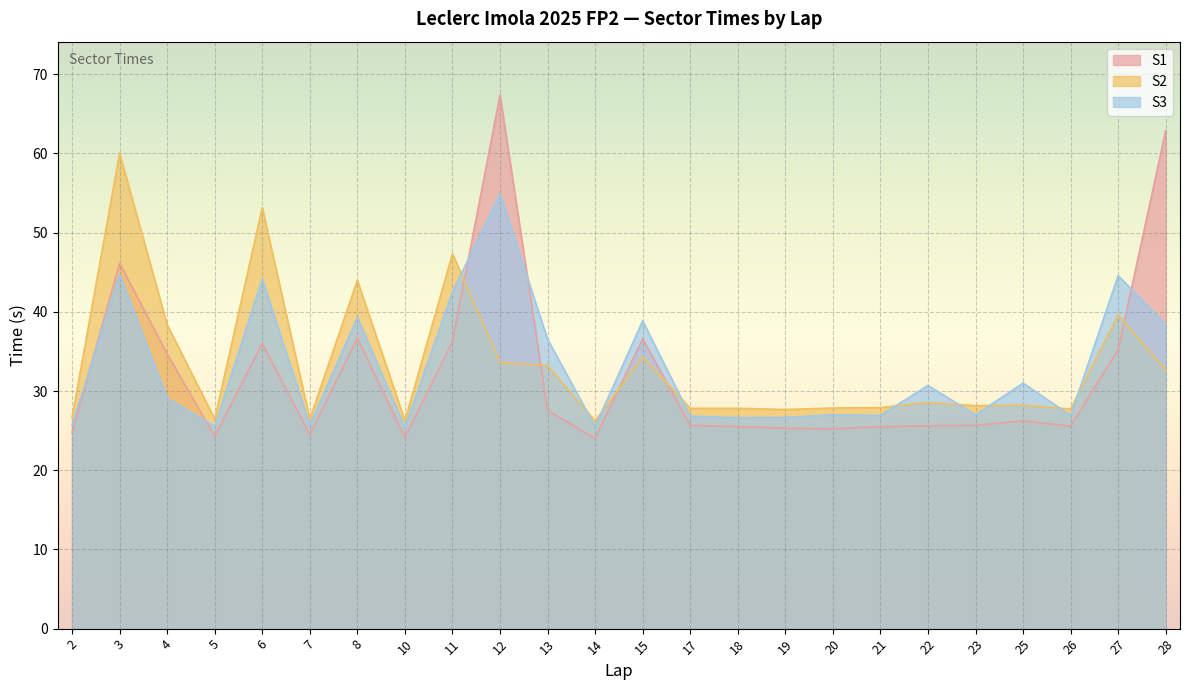

List the labels in order of S1 value, largest first.

12, 28, 3, 8, 15, 11, 6, 27, 4, 13, 25, 23, 17, 22, 26, 18, 21, 19, 20, 2, 7, 5, 10, 14